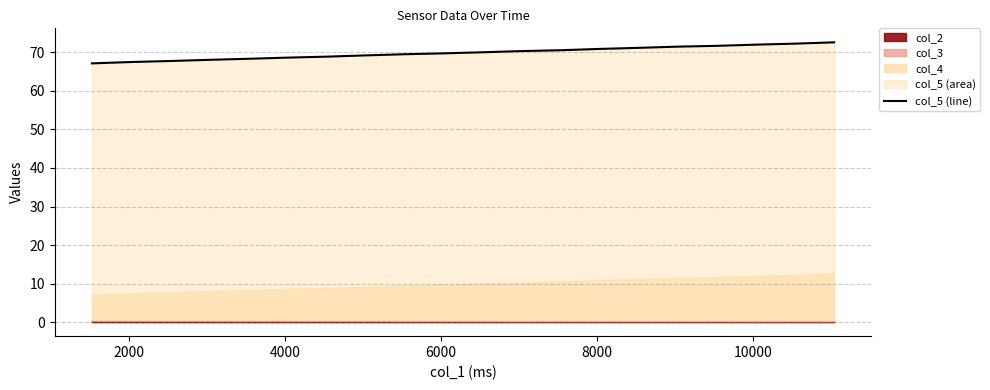

The chart shows a value of 18.6 at 12000. True or false?

False